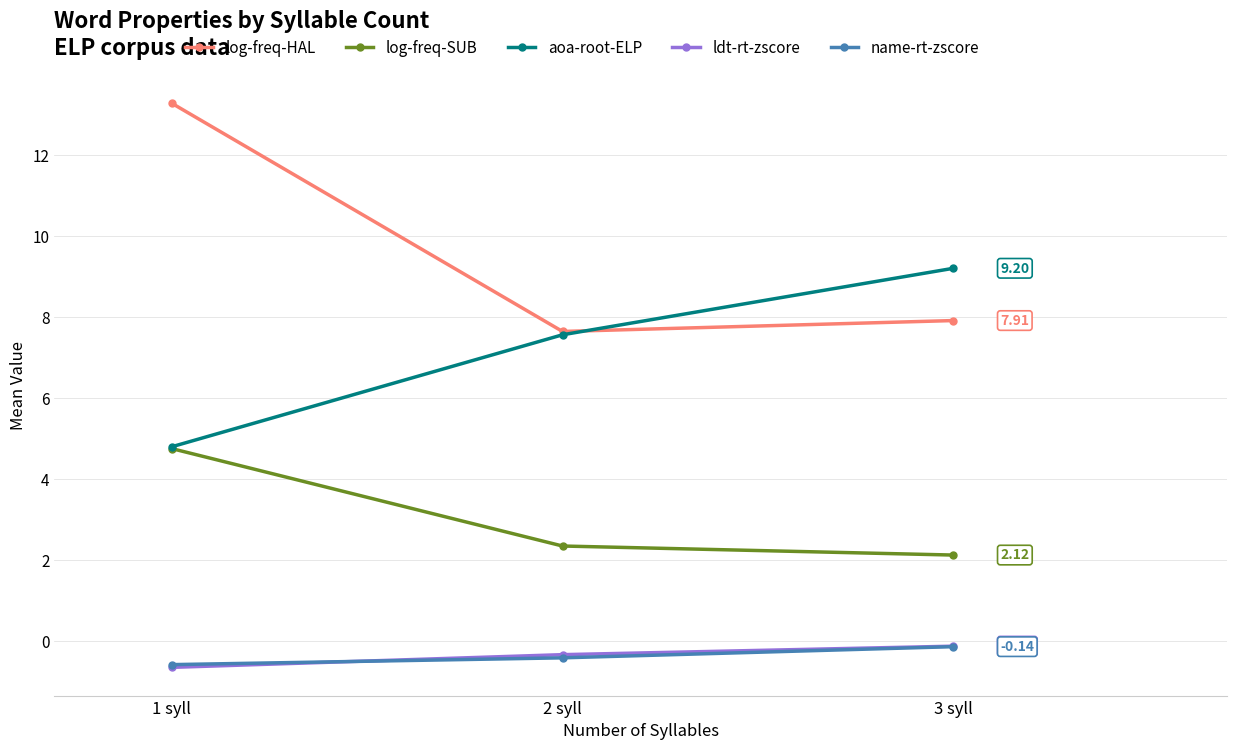

Which series has the largest range (max minus min)?

log-freq-HAL